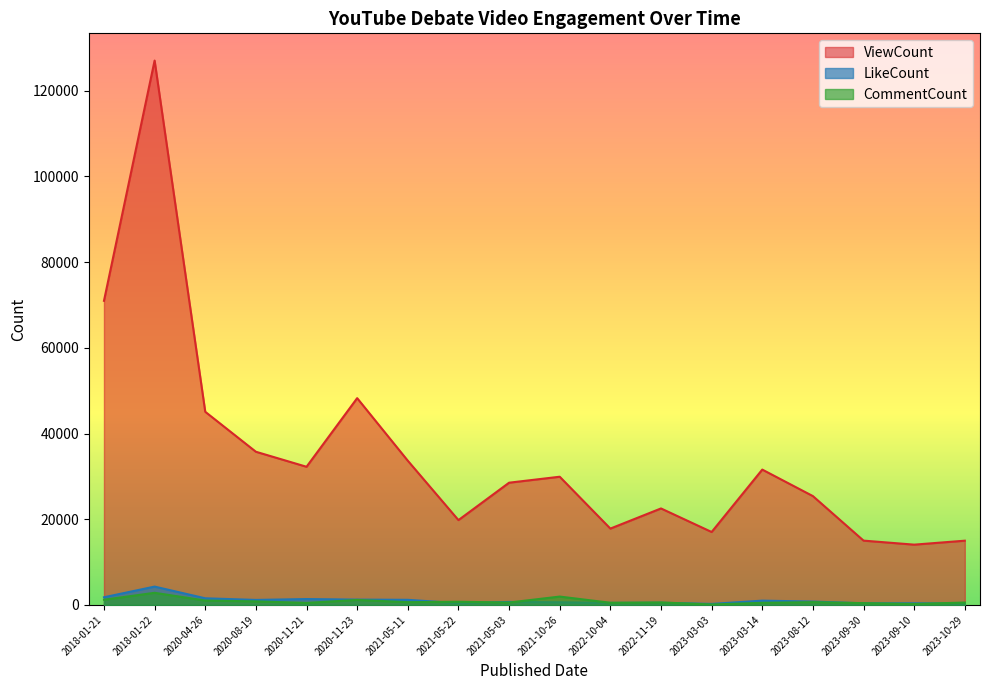

True or false: LikeCount and ViewCount cross at least once.

False